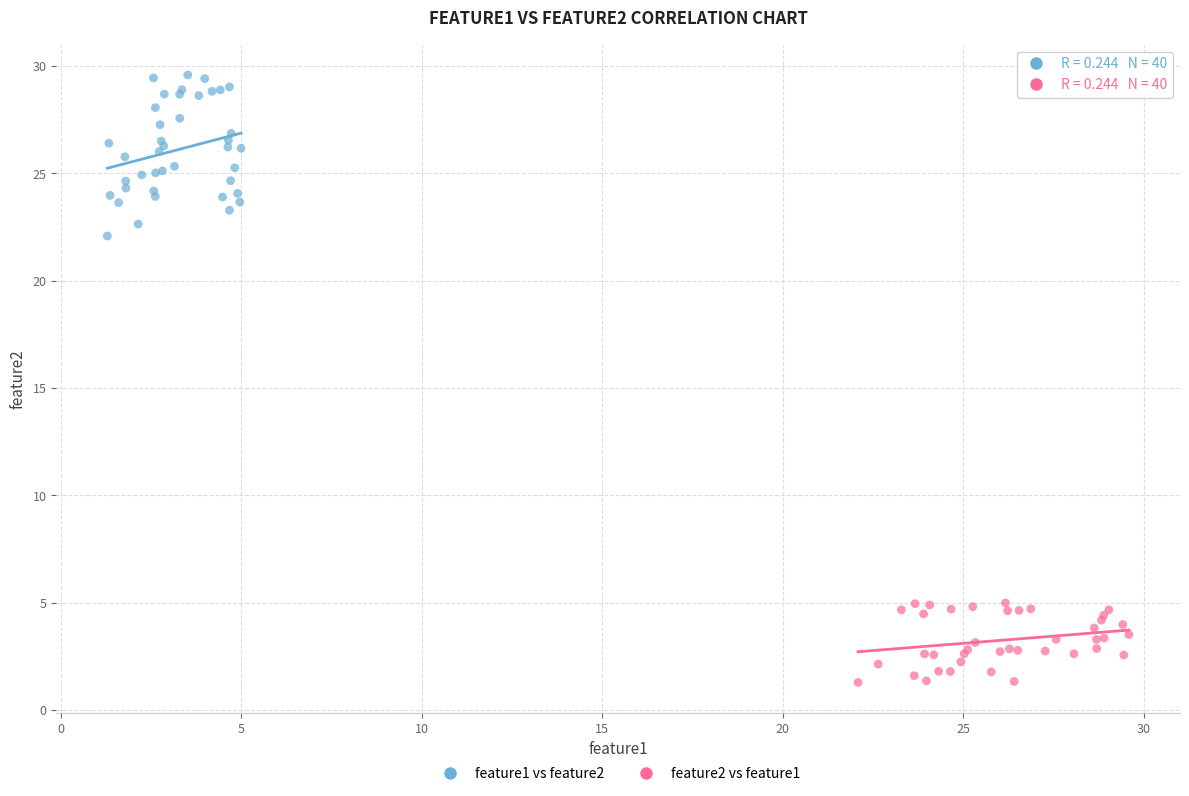

Which series contains the lowest Y value?

feature2 vs feature1